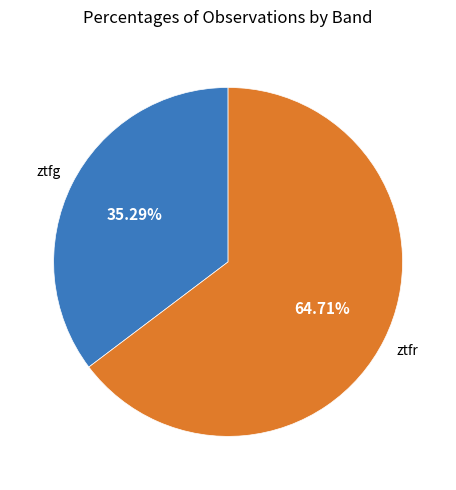

Is there a majority slice in this chart?

Yes